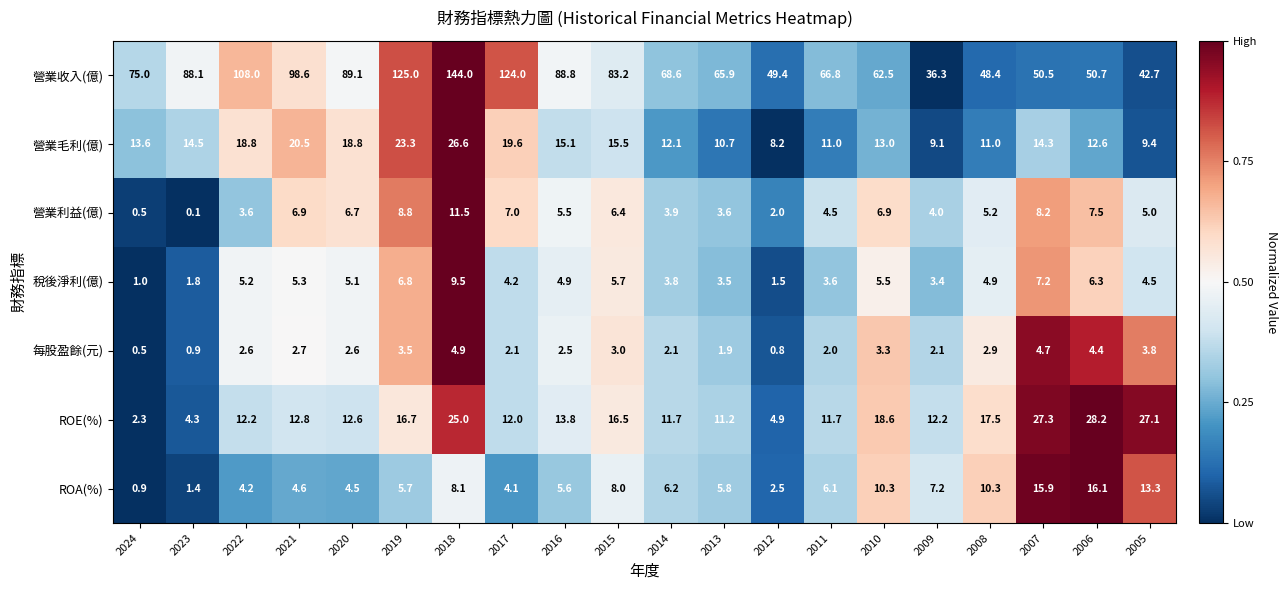

What is the highest value of the ROA(%) series?

16.1